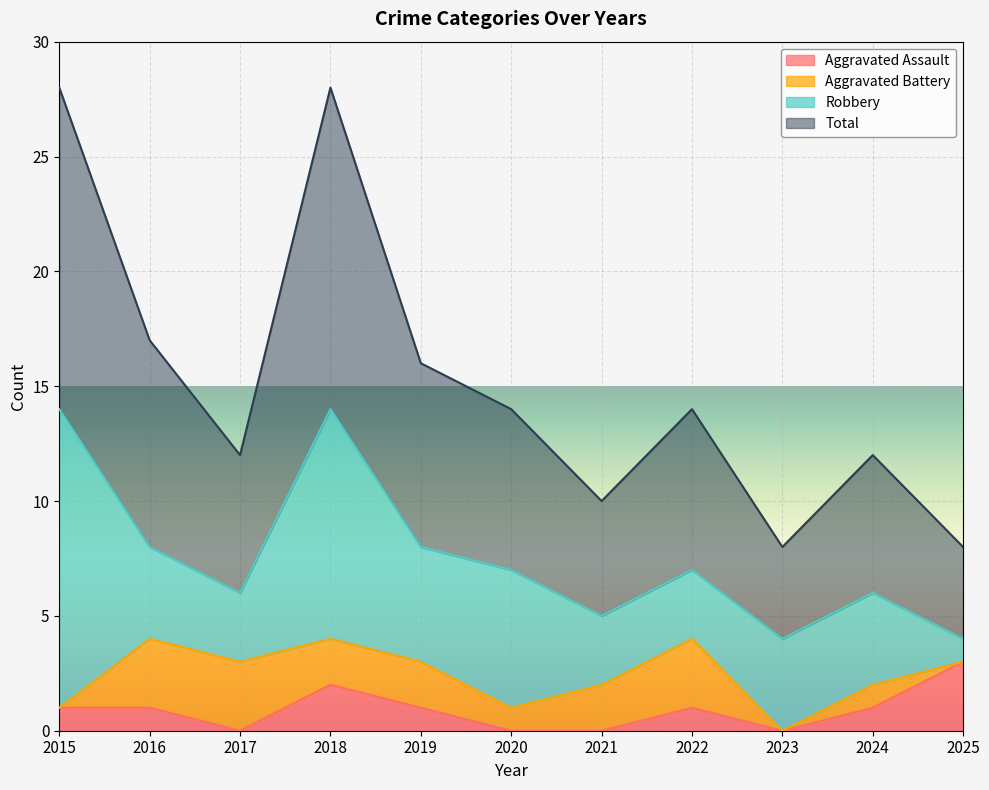

True or false: Aggravated Assault has a value of 2 at 2016.

False